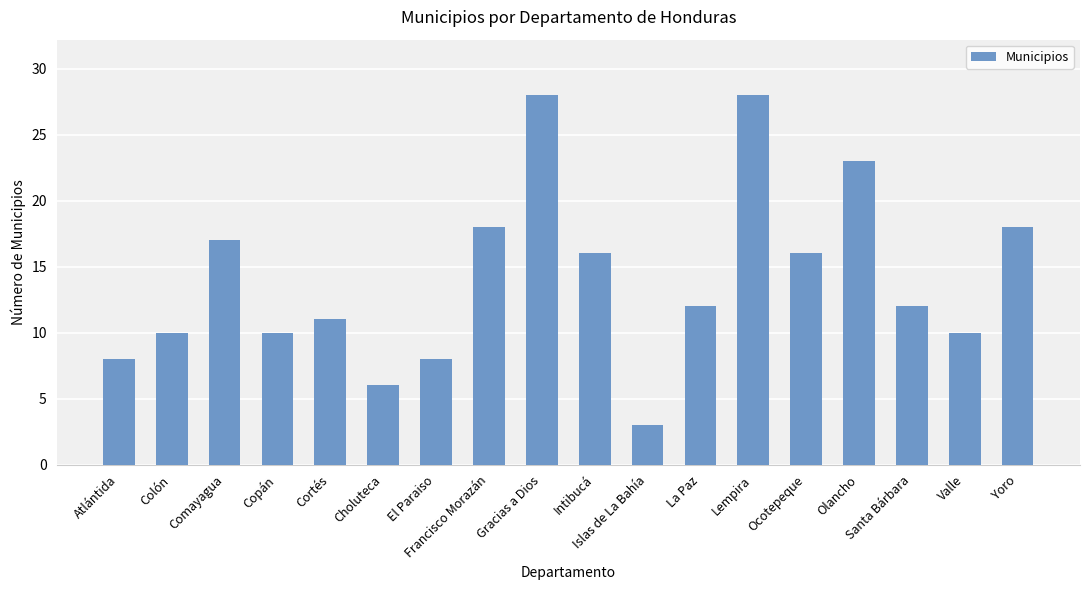

Does the chart contain stacked bars?

No